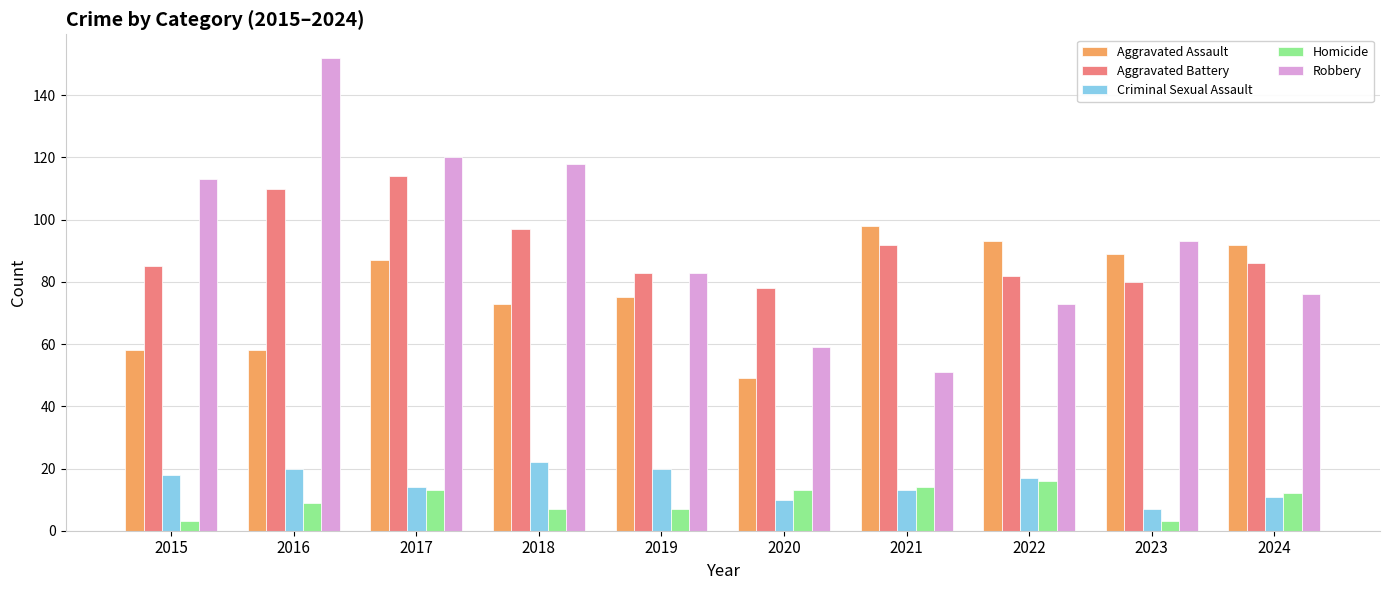

Rank the categories by Robbery value from highest to lowest.

2016, 2017, 2018, 2015, 2023, 2019, 2024, 2022, 2020, 2021